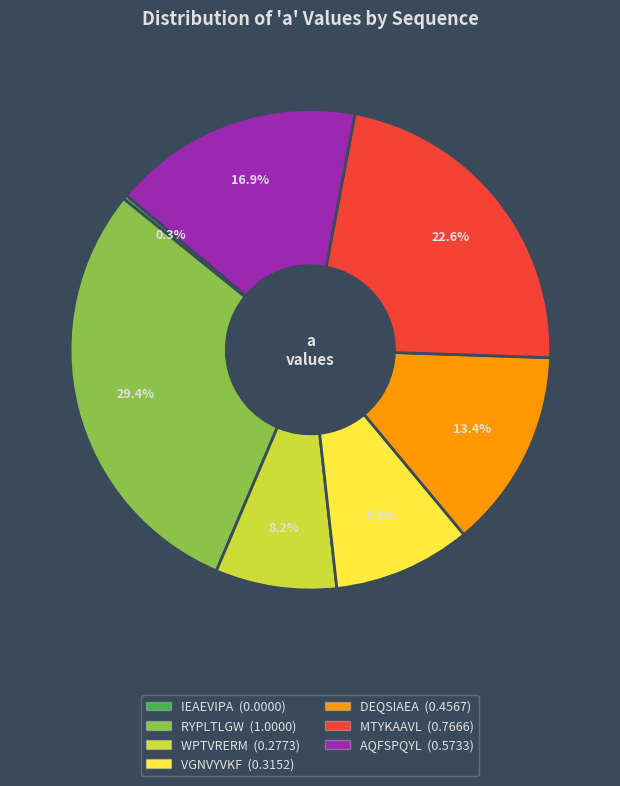

The DEQSIAEA slice represents 23% of the pie. True or false?

False